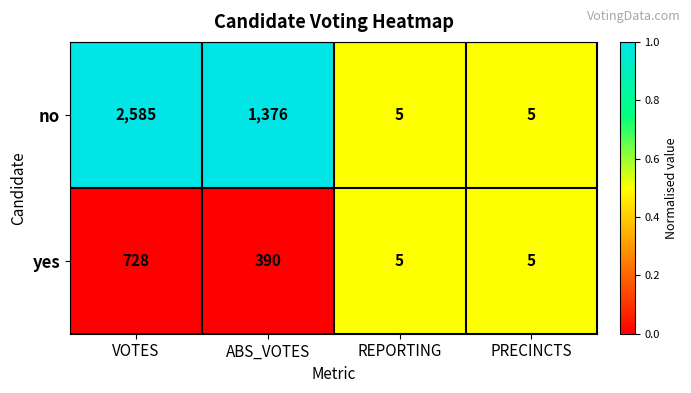

What is the maximum value shown in the chart?

2585